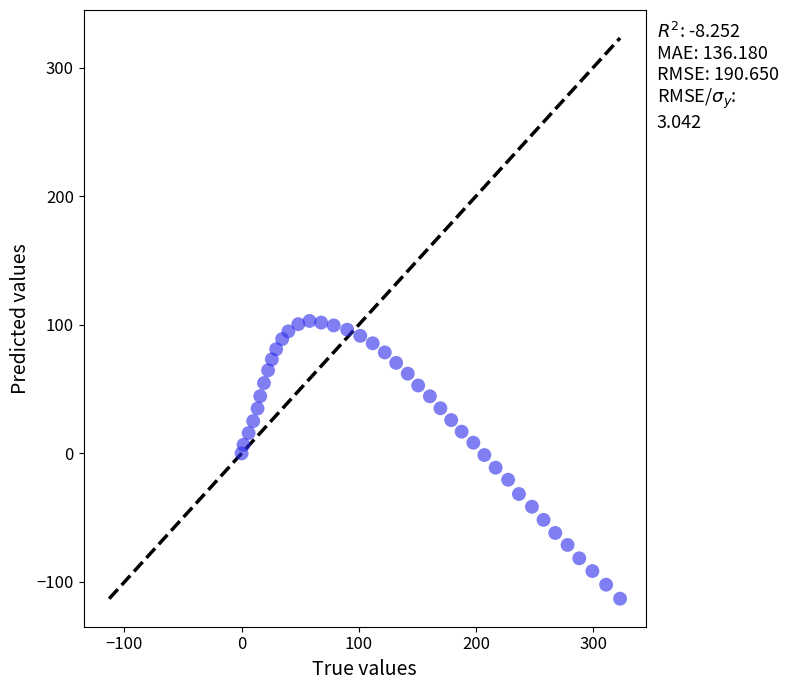

What is the range of X values (max minus min)?

323.0